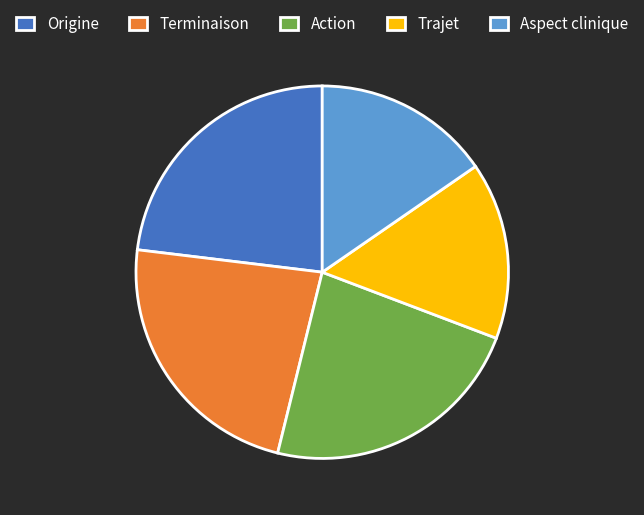

Does any single category account for the majority?

No